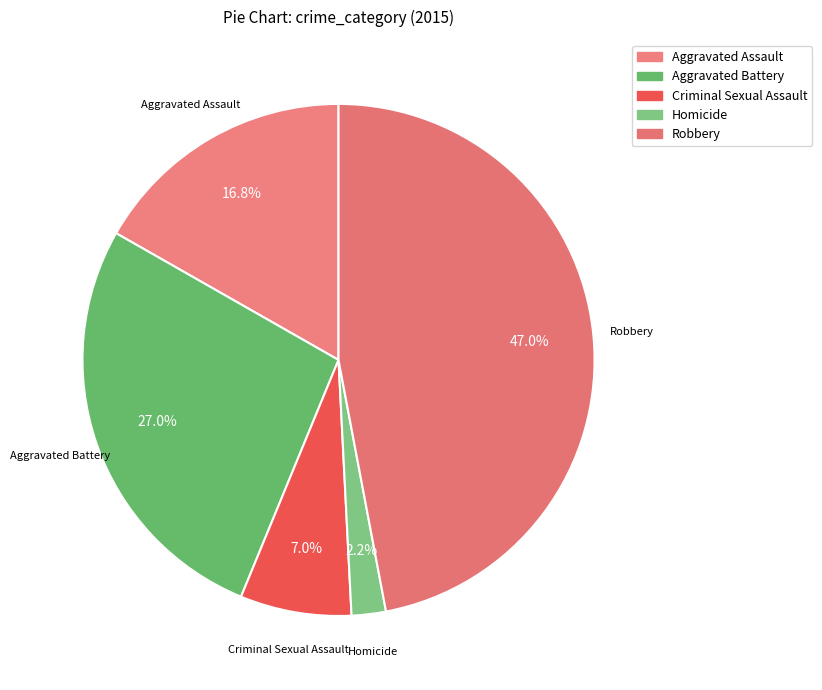

Does Aggravated Battery account for over 50% of the chart?

No